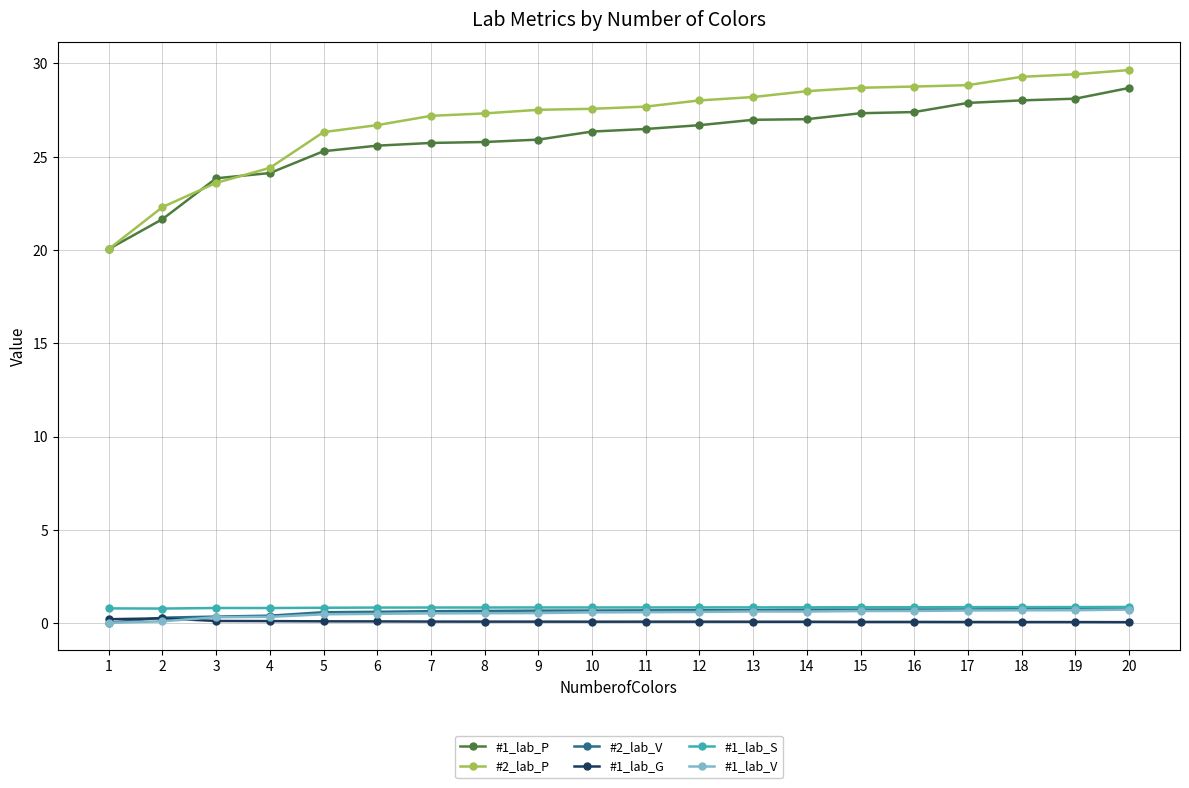

The #1_lab_P series shows 15.6 at 5. True or false?

False